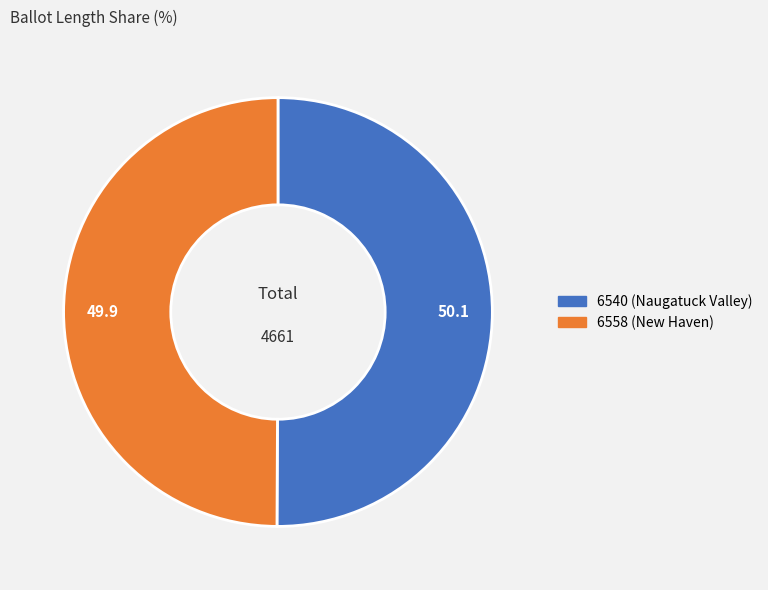

The 6540 (Naugatuck Valley) slice represents 62% of the pie. True or false?

False